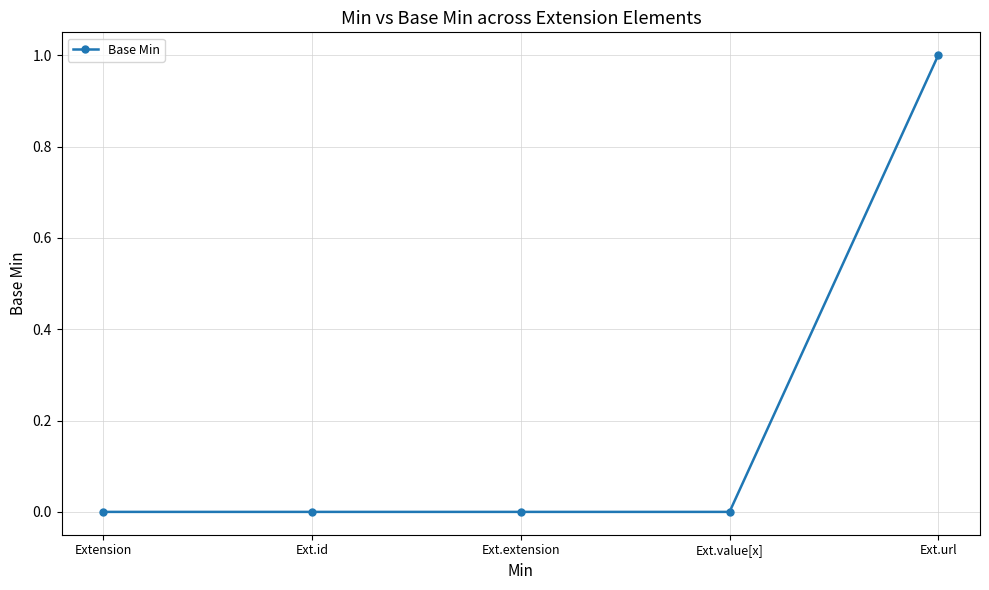

True or false: the data shows 0 at Ext.value[x].

True